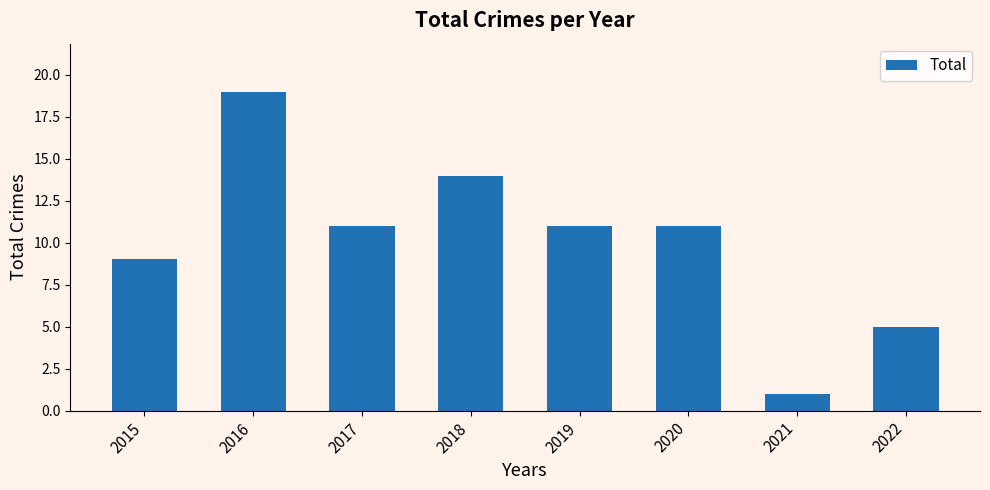

What is the value of the 6th bar from the left?

11